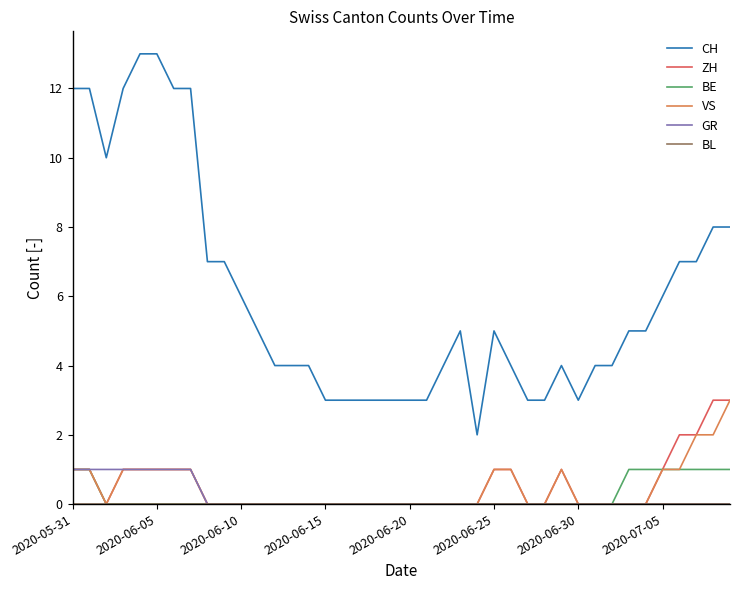

Which series has the largest total across all categories?

CH